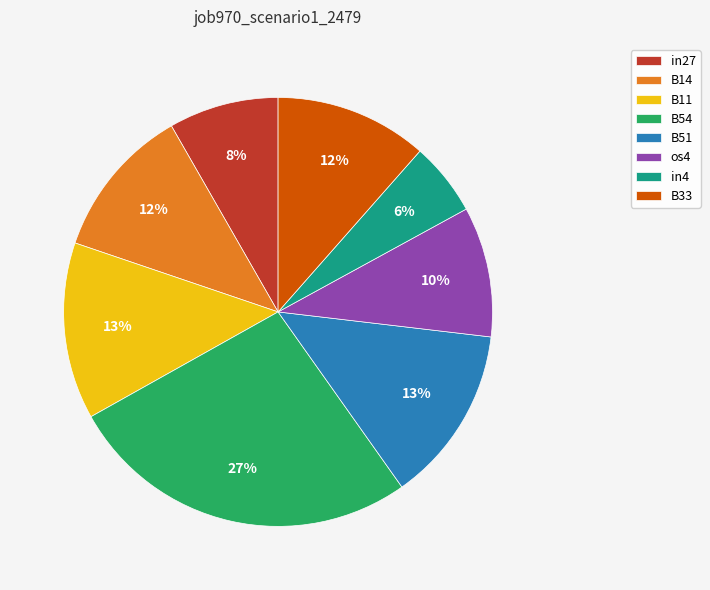

The in27 slice represents 1% of the pie. True or false?

False